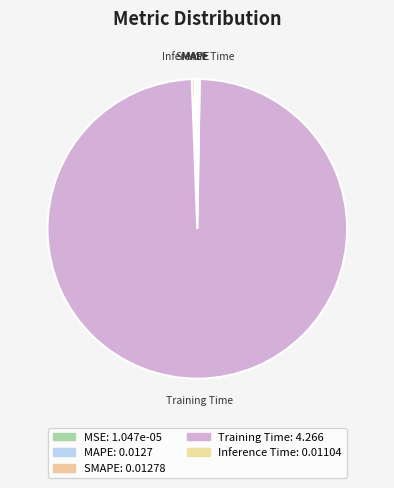

Which slice is the largest?

Training Time